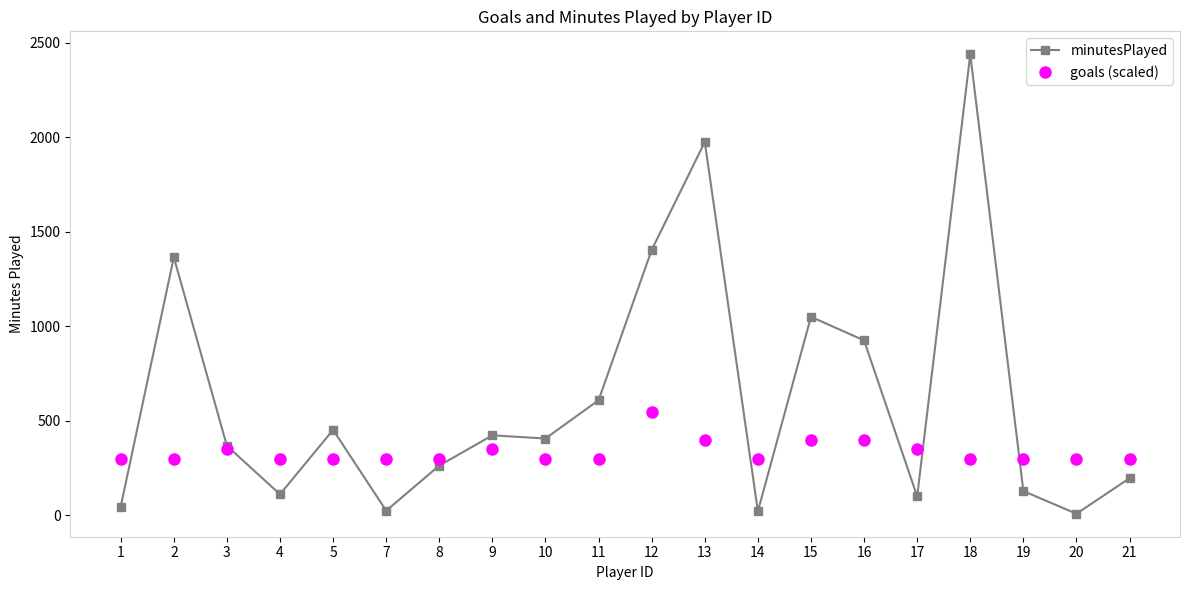

How many data points in goals (scaled) are above 300?

7